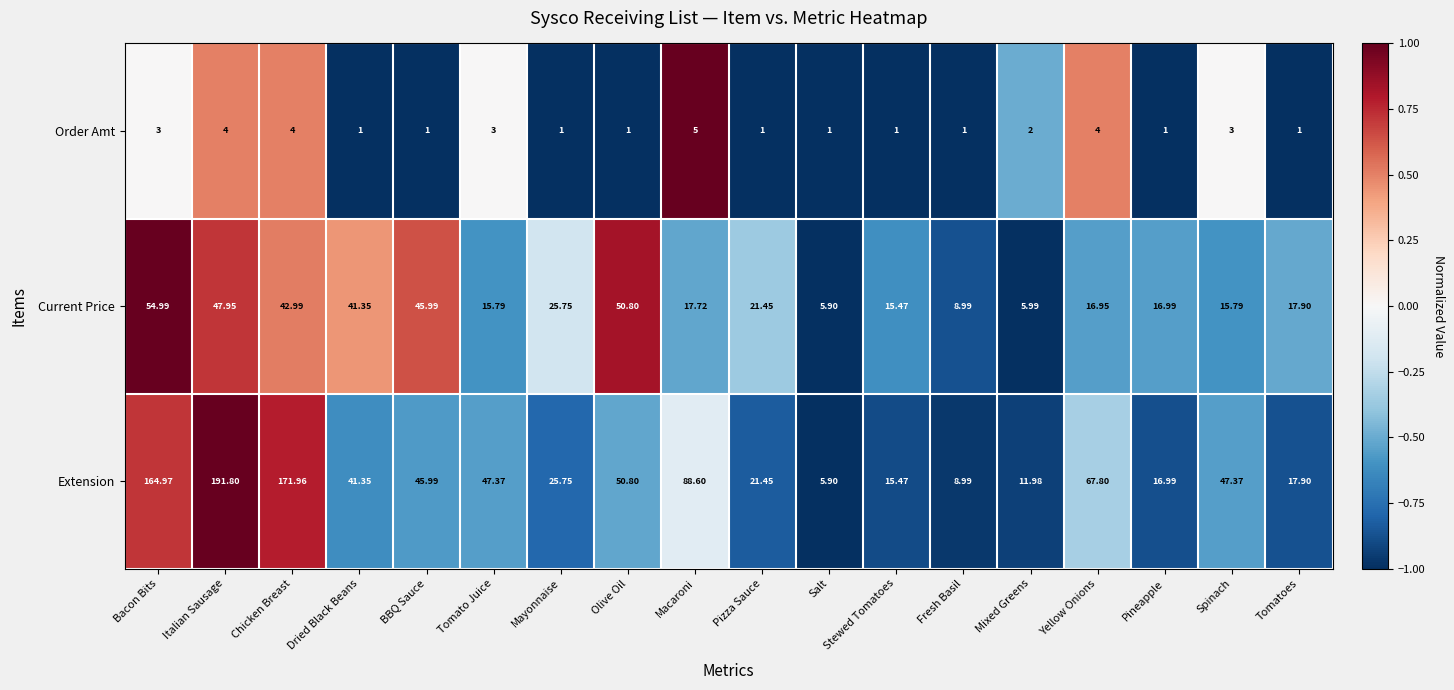

Where is Extension nearest to the value 98?

Macaroni